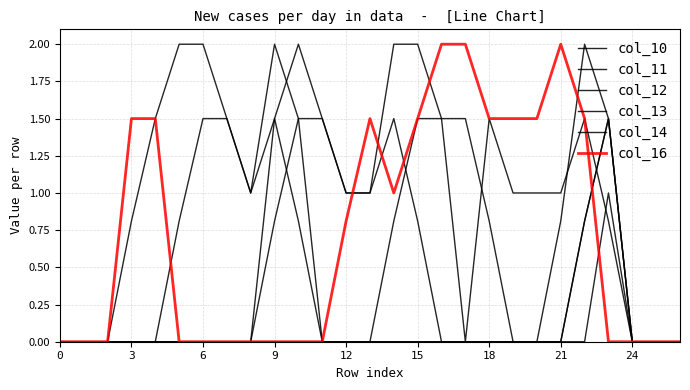

Reading left to right, list all the values displayed in this chart.

col_10: 0.0	0.0	0.0	0.0	0.0	0.0	0.0	0.0	0.0	0.0	0.0	0.0	0.0	0.0	0.8	1.5	1.5	0.0	1.5	1.0	1.0	1.0	1.5	0.8	0.0	0.0	0.0
col_11: 0.0	0.0	0.0	0.0	0.0	0.0	0.0	0.0	0.0	0.8	1.5	1.5	1.0	1.0	2.0	2.0	1.5	1.5	0.8	0.0	0.0	0.0	0.8	1.5	0.0	0.0	0.0
col_12: 0.0	0.0	0.0	0.0	0.0	0.0	0.0	0.0	0.0	1.5	2.0	1.5	1.0	1.0	1.5	0.8	0.0	0.0	0.0	0.0	0.0	0.0	0.0	1.0	0.0	0.0	0.0
col_13: 0.0	0.0	0.0	0.0	0.0	0.8	1.5	1.5	1.0	2.0	1.5	0.0	0.0	0.0	0.0	0.0	0.0	0.0	0.0	0.0	0.0	0.0	0.8	1.5	0.0	0.0	0.0
col_14: 0.0	0.0	0.0	0.8	1.5	2.0	2.0	1.5	1.0	1.5	0.8	0.0	0.0	0.0	0.0	0.0	0.0	0.0	0.0	0.0	0.0	0.8	2.0	1.5	0.0	0.0	0.0
col_16: 0.0	0.0	0.0	1.5	1.5	0.0	0.0	0.0	0.0	0.0	0.0	0.0	0.8	1.5	1.0	1.5	2.0	2.0	1.5	1.5	1.5	2.0	1.5	0.0	0.0	0.0	0.0